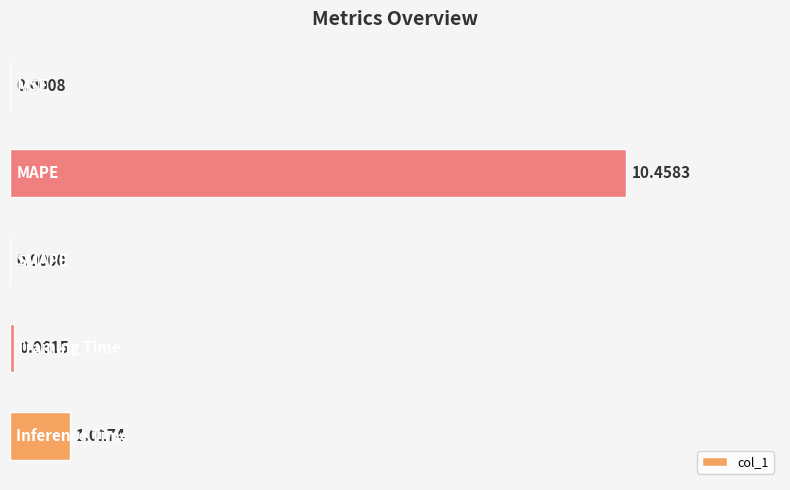

Are the bars horizontal?

Yes